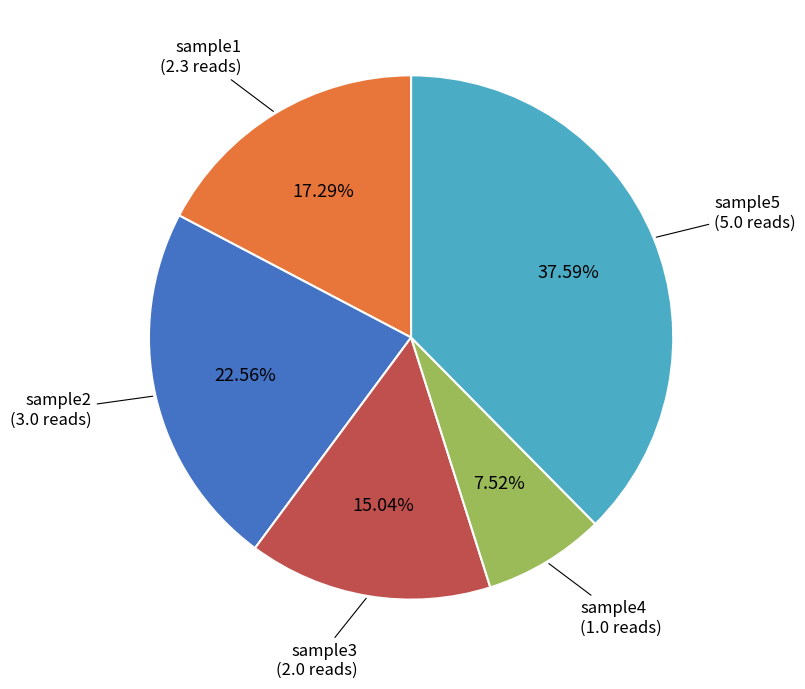

Is there any slice that represents more than half of the pie?

No